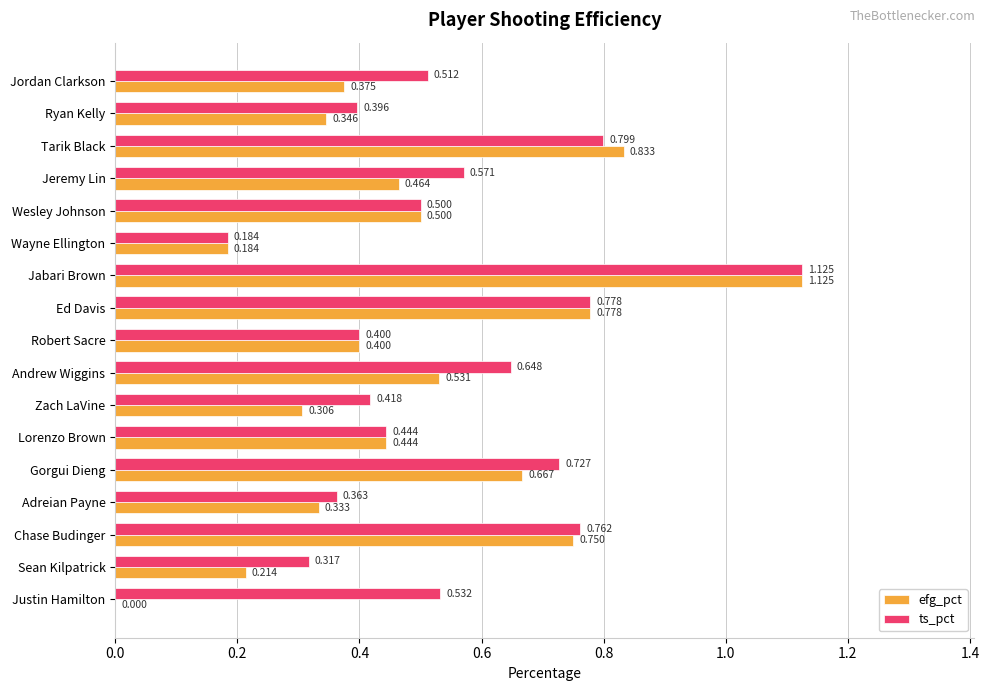

Where is efg_pct nearest to the value 0?

Justin Hamilton